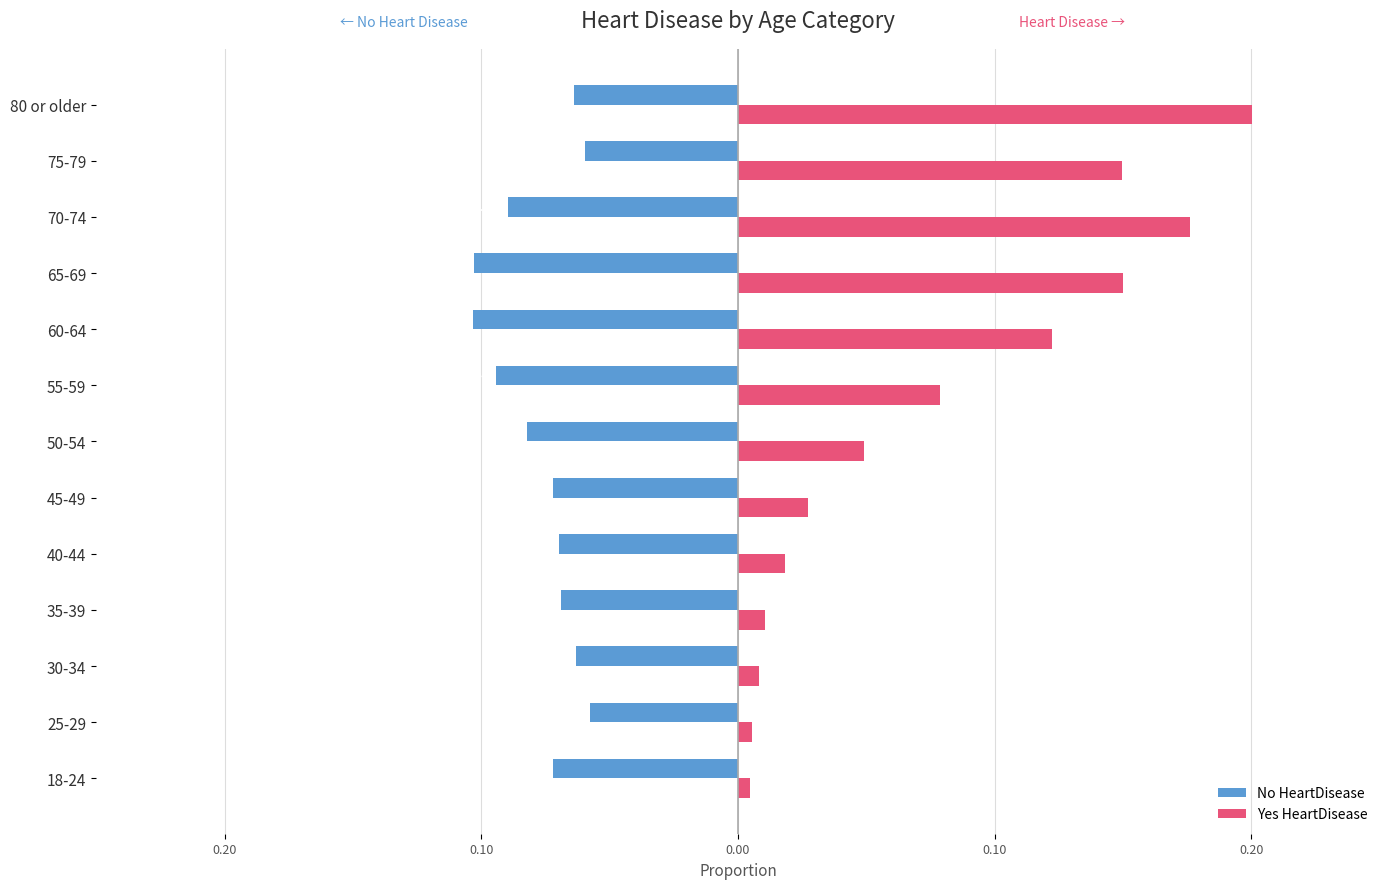

What is the average value of the No HeartDisease series?

-0.1